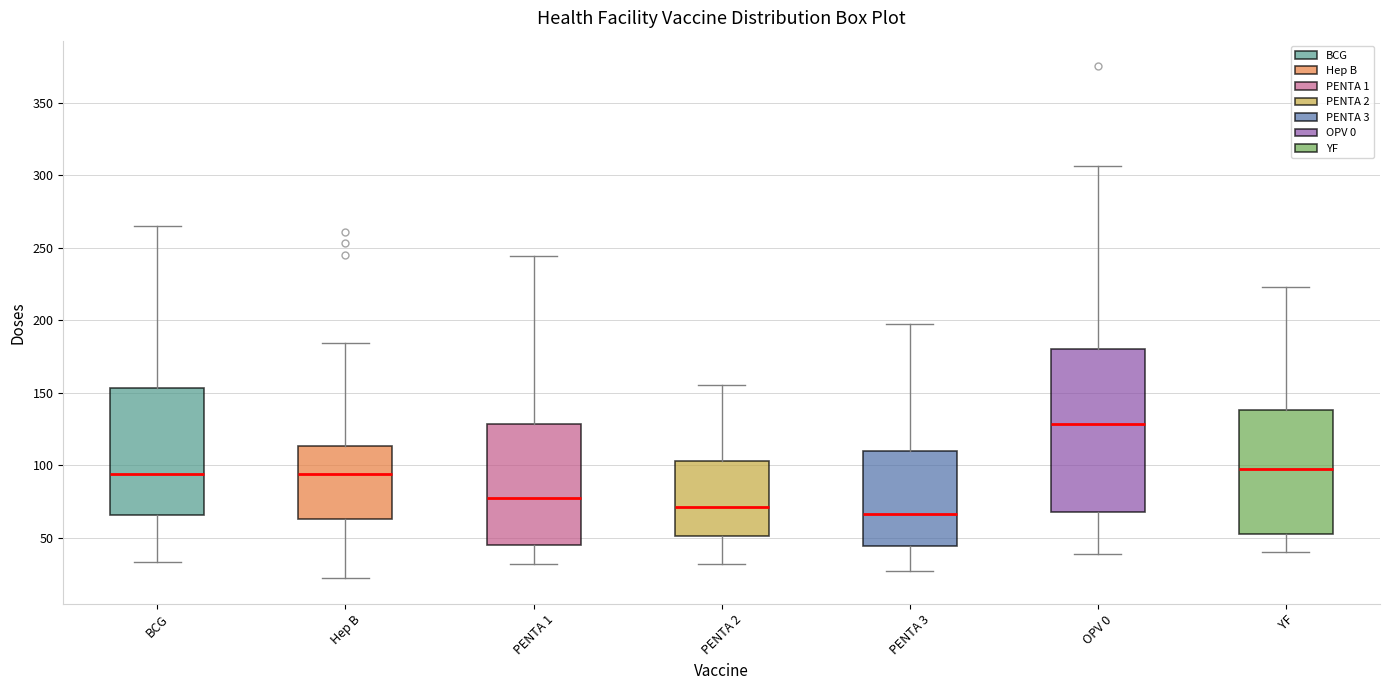

Which box has the lowest median line?

PENTA 3